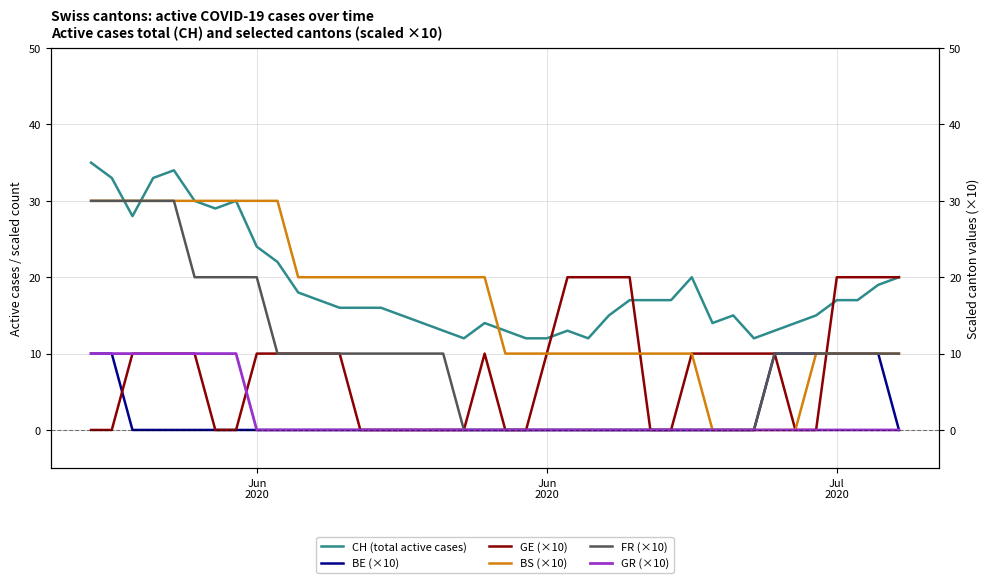

Which series has the largest total across all categories?

CH (total active cases)